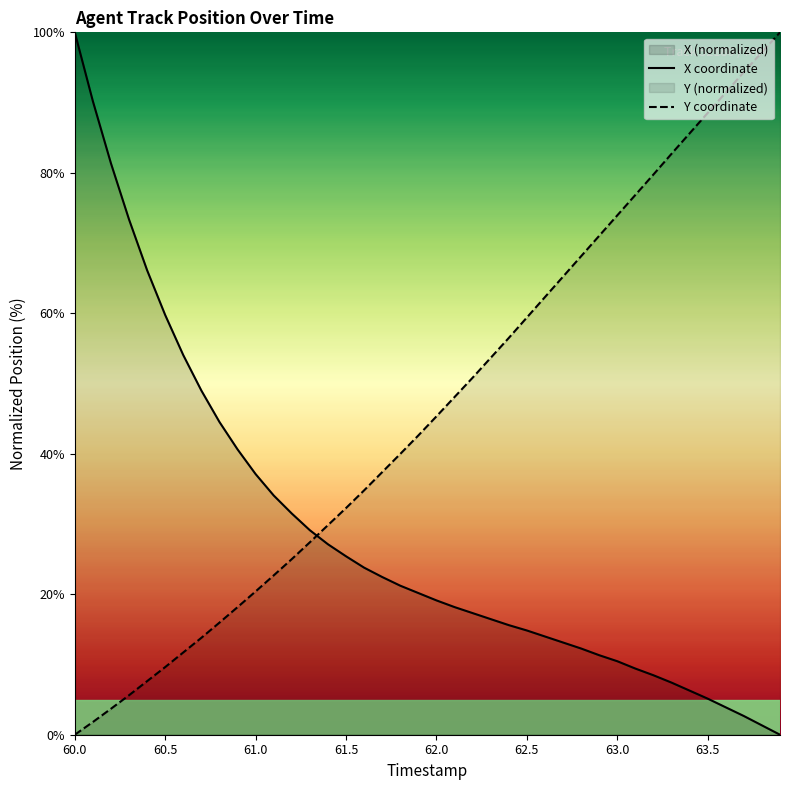

Reading right to left, list all the values displayed in this chart.

X: 0.0	1.3	2.7	3.9	5.1	6.3	7.4	8.5	9.4	10.5	11.3	12.3	13.1	14.0	14.8	15.6	16.5	17.3	18.2	19.1	20.2	21.2	22.5	23.8	25.4	27.1	29.1	31.5	34.1	37.1	40.6	44.5	49.0	54.0	59.8	66.1	73.4	81.4	90.2	100.0
Y: 100.0	97.2	94.3	91.4	88.5	85.6	82.7	79.8	76.8	73.9	71.0	68.1	65.2	62.3	59.4	56.5	53.7	50.8	48.1	45.3	42.6	40.0	37.4	34.8	32.3	29.8	27.4	25.0	22.7	20.4	18.2	16.0	13.8	11.7	9.6	7.6	5.6	3.7	1.8	0.0